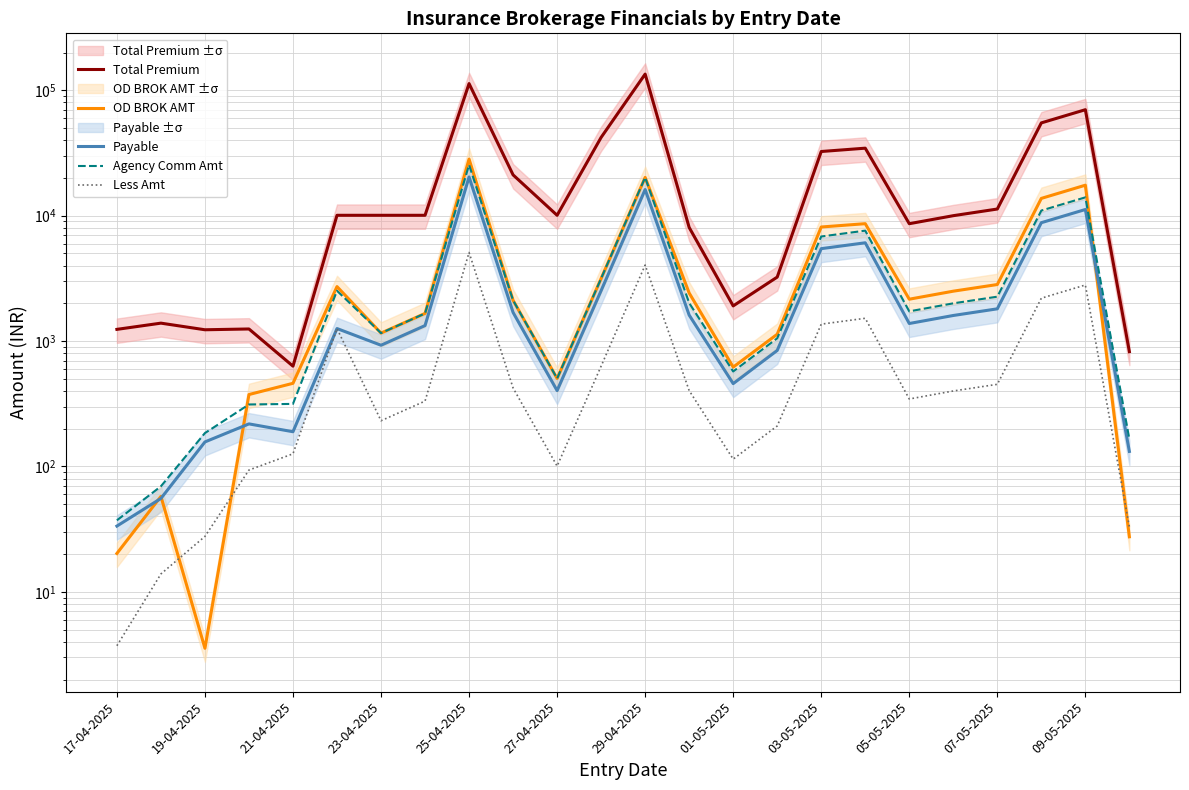

At how many categories does at least one series exceed 36979?

5